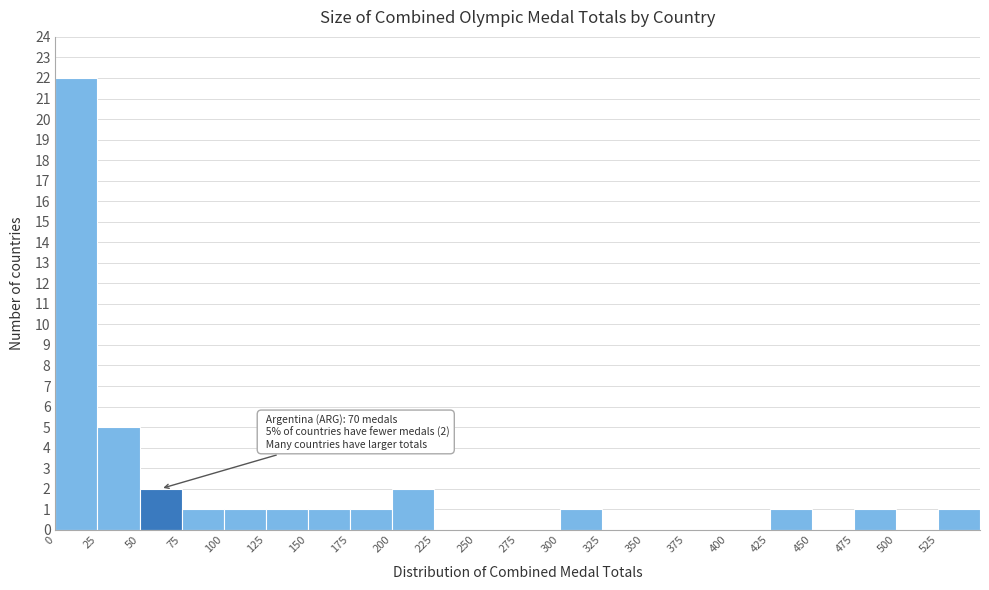

Over which range of the x-axis is the bar tallest?

0 to 25